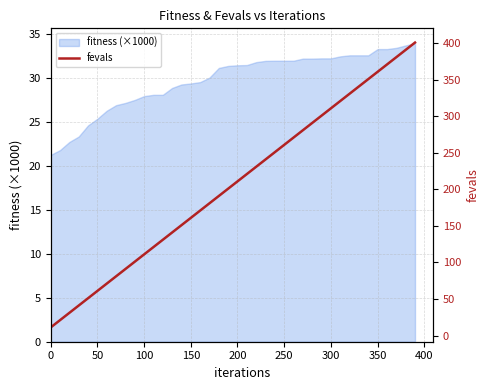

What is the lowest value of the fitness (×1000) series?

21.2